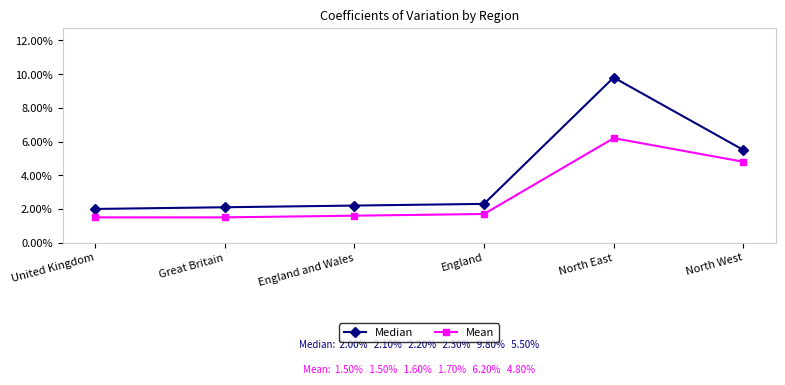

Reading right to left, what are all the values shown in this chart?

Median: 5.5	9.8	2.3	2.2	2.1	2.0
Mean: 4.8	6.2	1.7	1.6	1.5	1.5